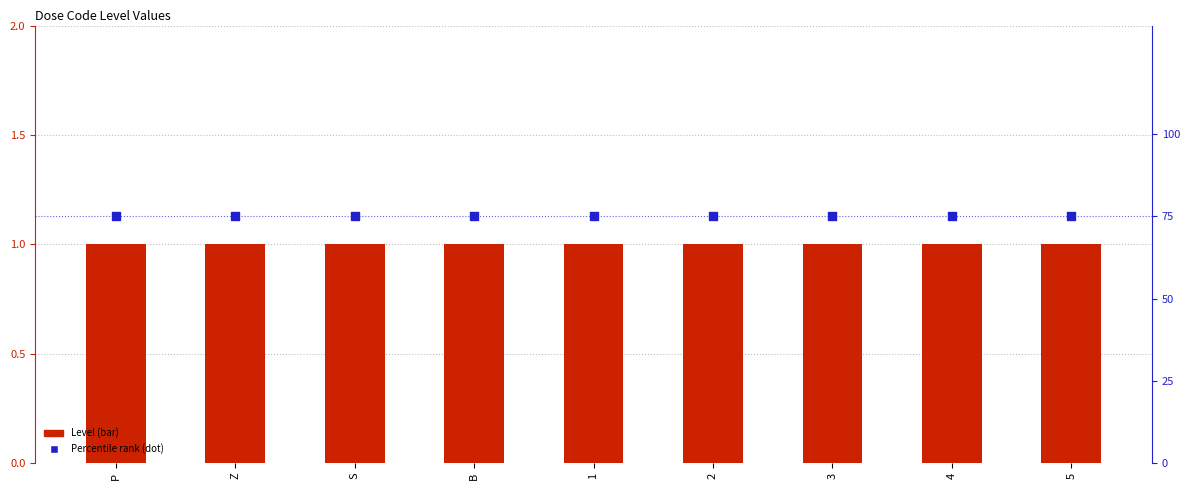

At which category is the sum across all series the highest?

P